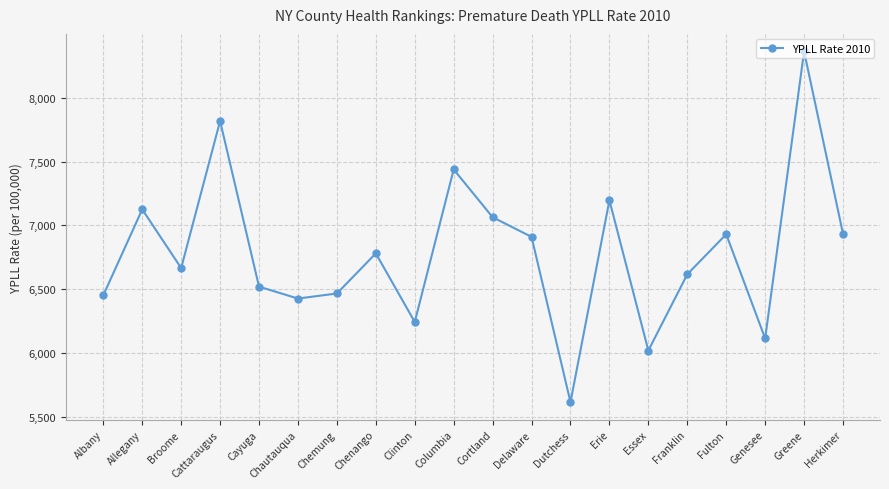

How many interior local peaks (higher than both neighbors) does the data have?

7